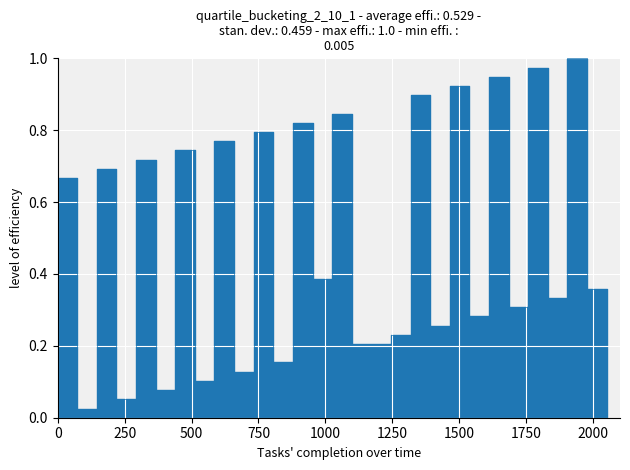

True or false: the data shows 0.5 at 5.

False